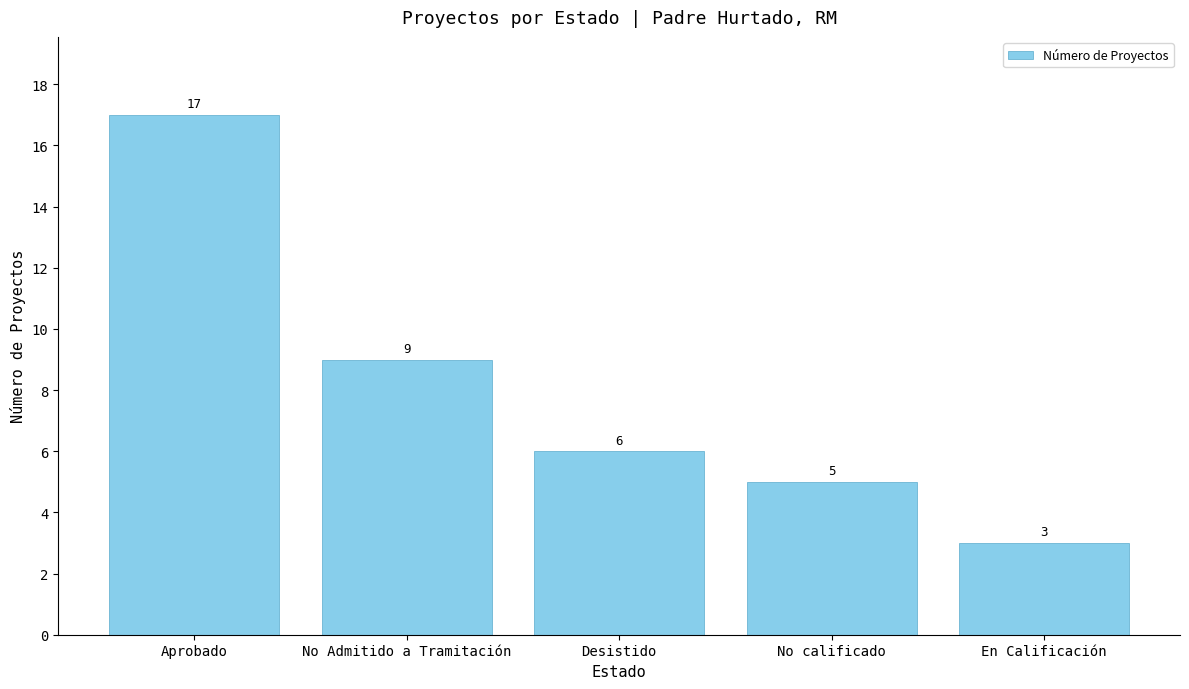

Approximately how many times larger is the value at En Calificación compared to No calificado?

0.6